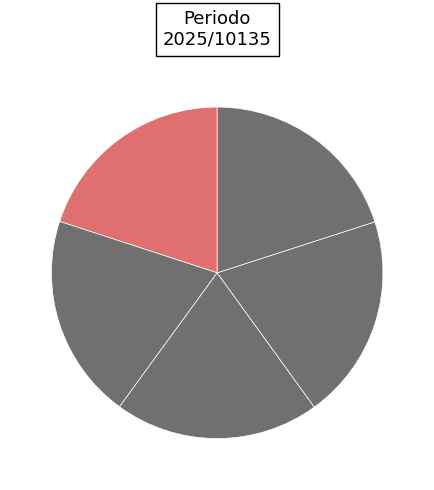

Is there a majority slice in this chart?

No